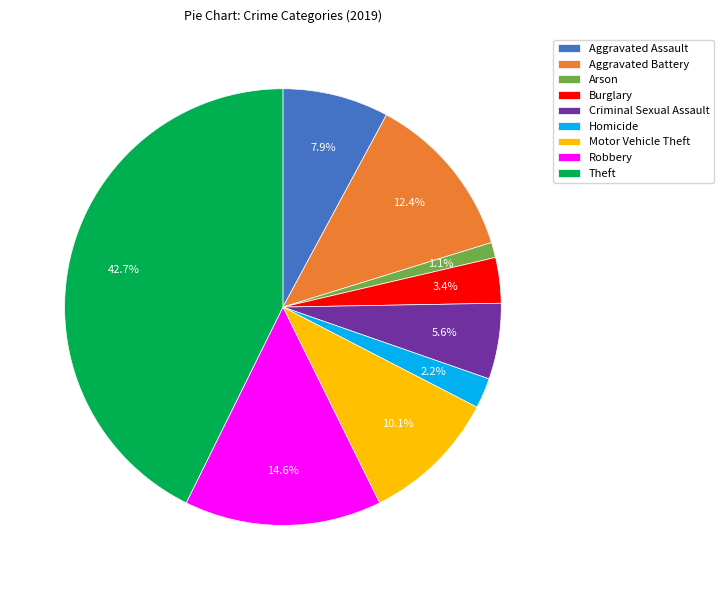

Count the number of slices in the pie.

9